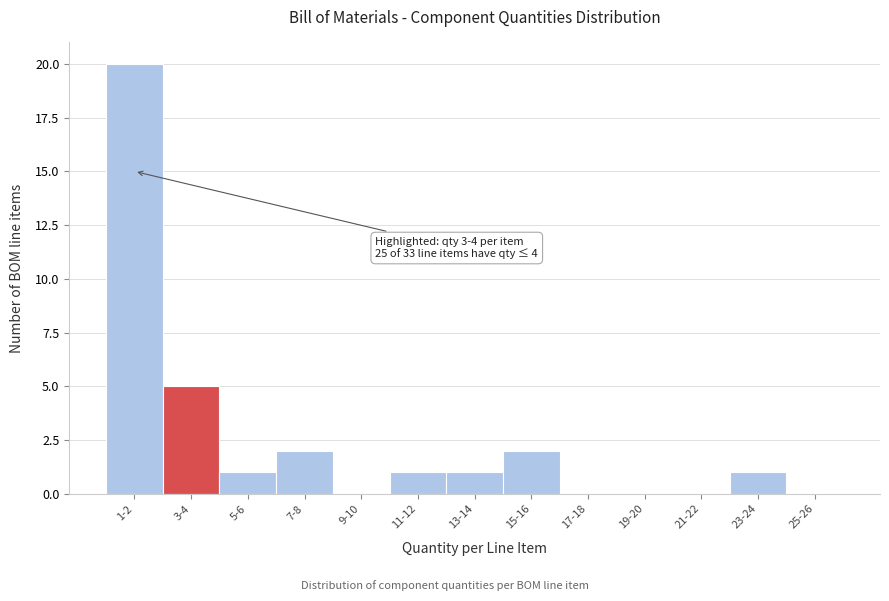

Reading left to right, what are all the values shown in this chart?

1-2=20	3-4=5	5-6=1	7-8=2	9-10=0	11-12=1	13-14=1	15-16=2	17-18=0	19-20=0	21-22=0	23-24=1	25-26=0